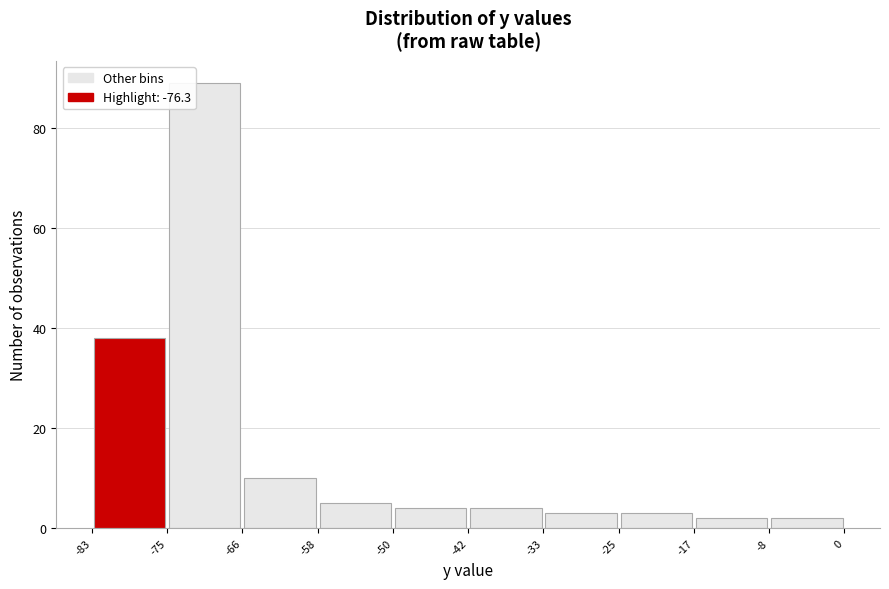

Reading left to right, list every bar in this chart as the range it spans on the x-axis followed by its height. The values are not printed on the chart, so give them approximately, as read against the axis.

-83 to -75: 38
-75 to -66: 90
-66 to -58: 10
-58 to -50: 6
-50 to -42: 4
-42 to -33: 4
-33 to -25: 4
-25 to -17: 4
-17 to -8: 2
-8 to 0: 2